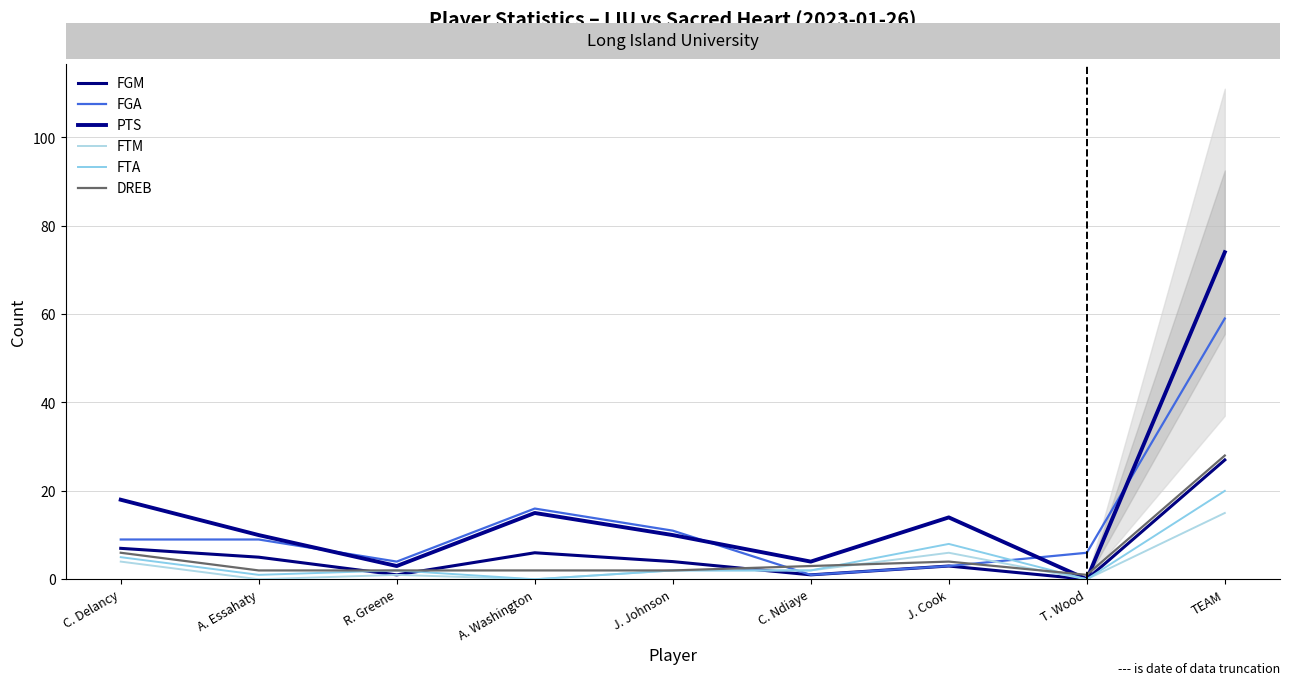

Is the value of PTS at J. Johnson greater than the value of FTA at TEAM?

No